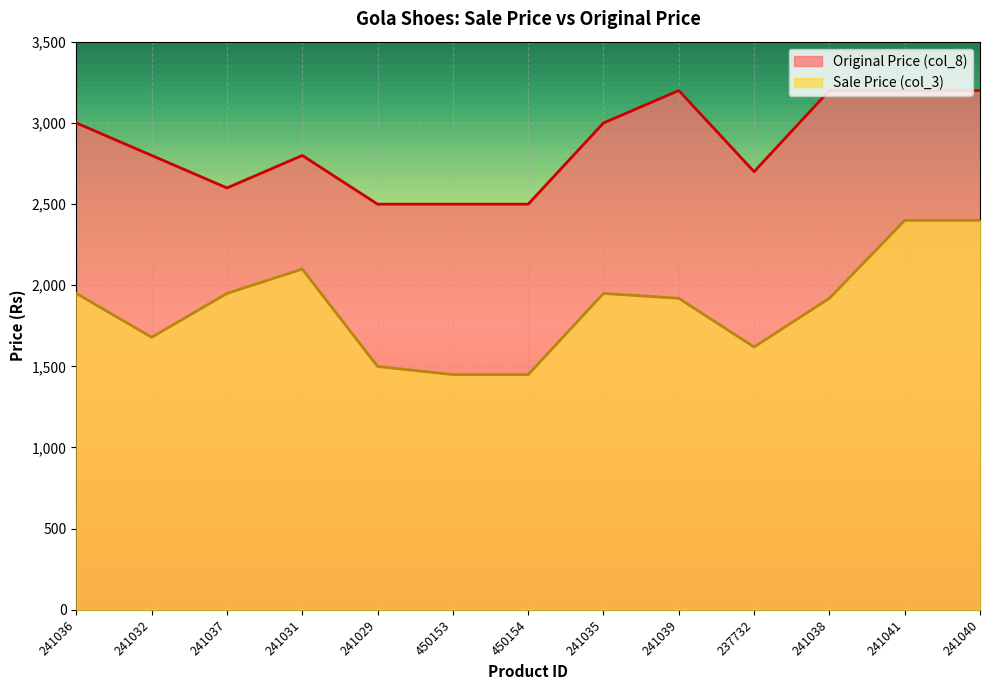

Which has a higher value, 237732 or 450154?

237732